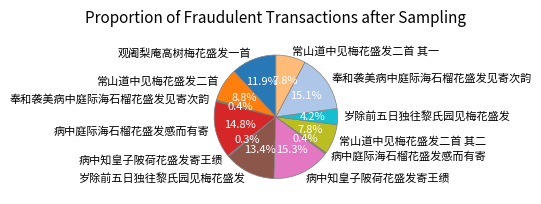

Does any single category account for the majority?

No